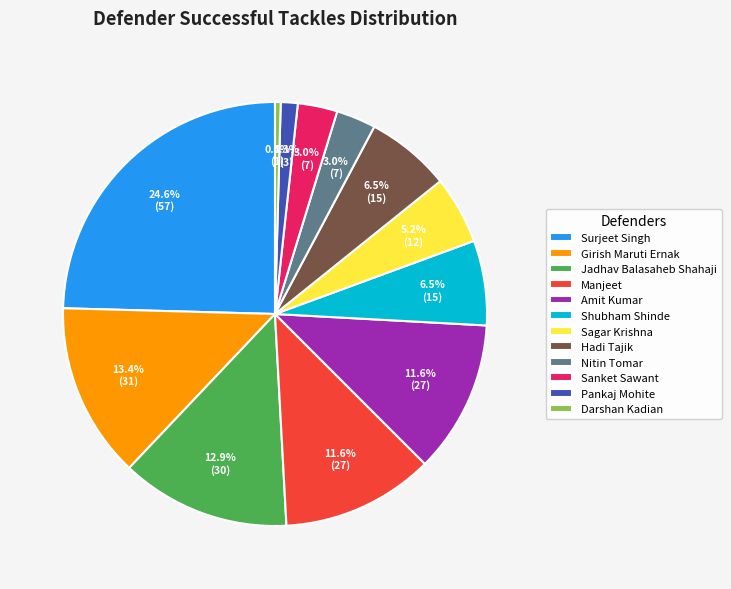

Between Sagar Krishna and Sanket Sawant, which is larger?

Sagar Krishna